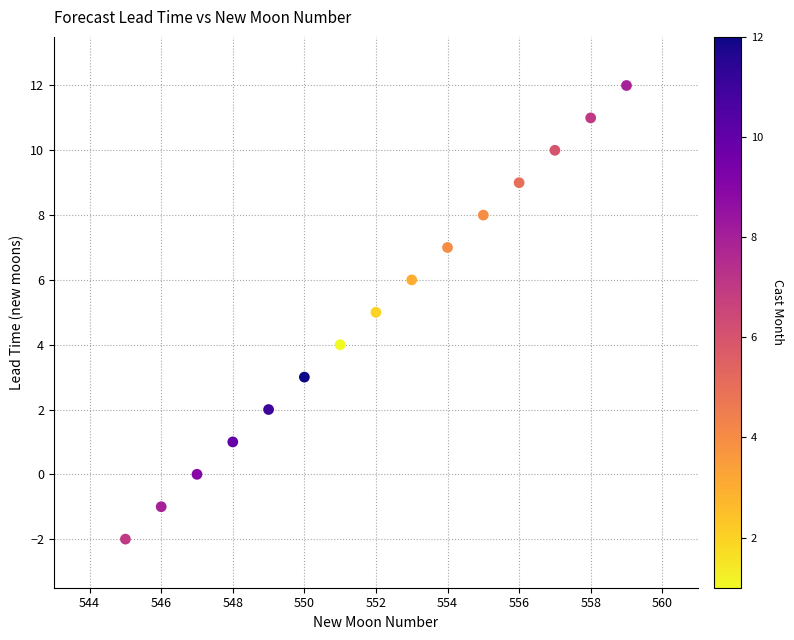

What is the range of X values (max minus min)?

14